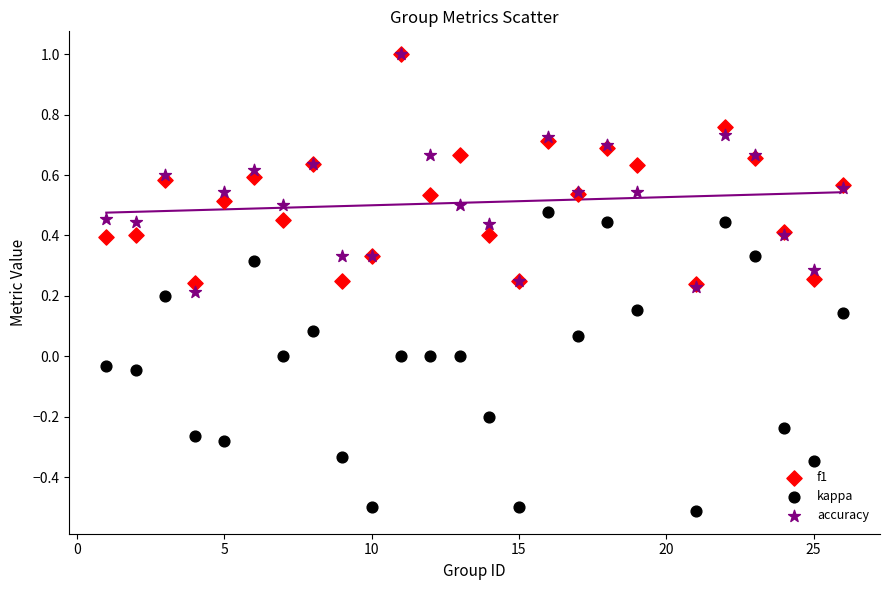

Which series has the largest Y range (max minus min)?

kappa